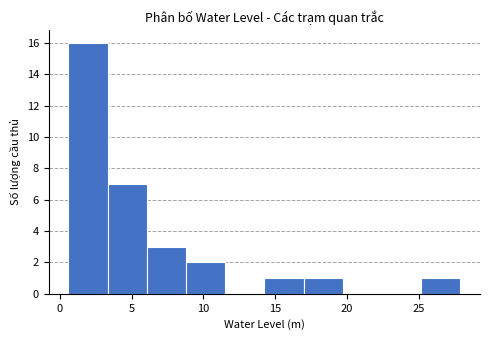

Which range on the x-axis has the tallest bar?

0.5 to 3.5